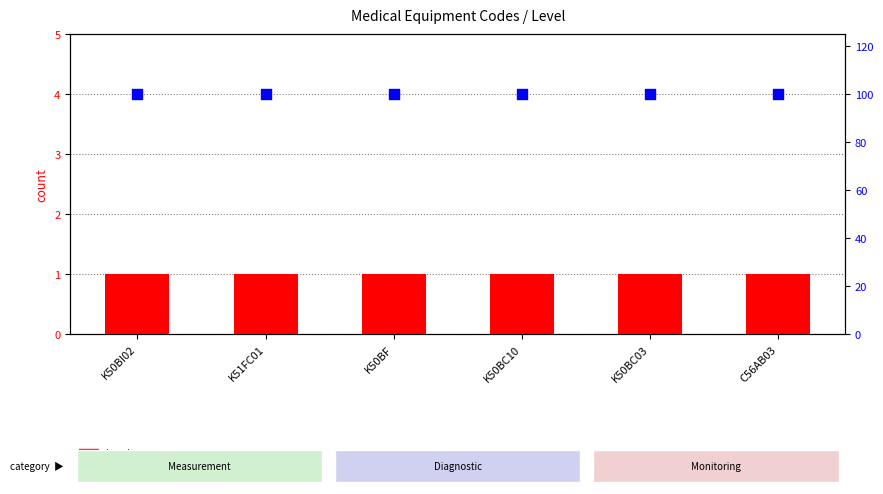

Which series has the largest total across all categories?

percentile rank within the sample